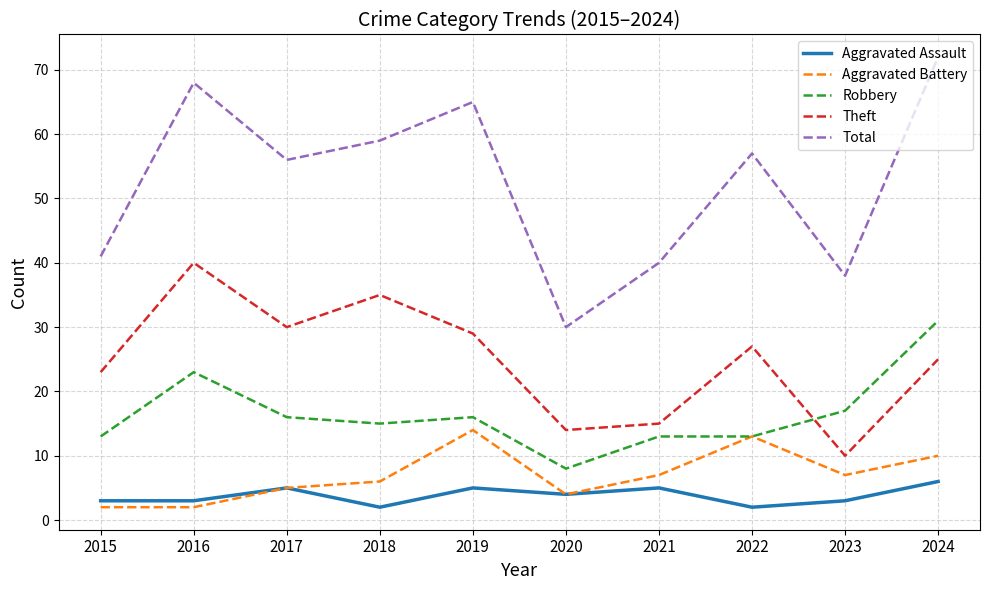

Which series changed the most between 2021 and 2024?

Total